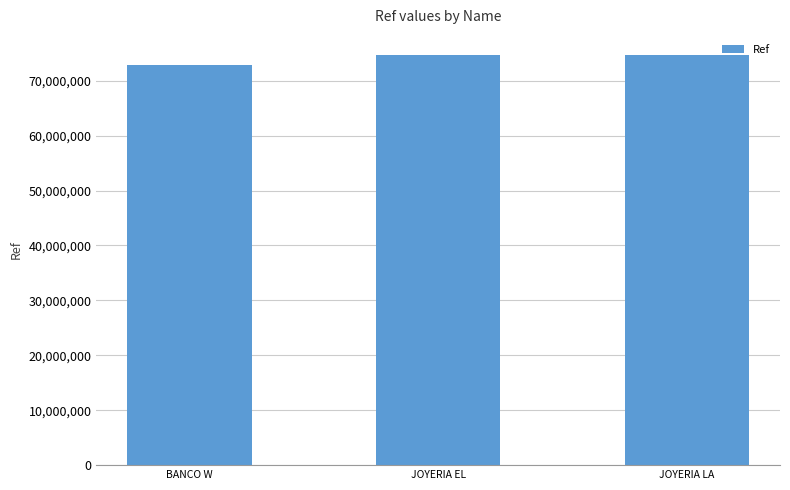

What position from the left is JOYERIA EL?

2